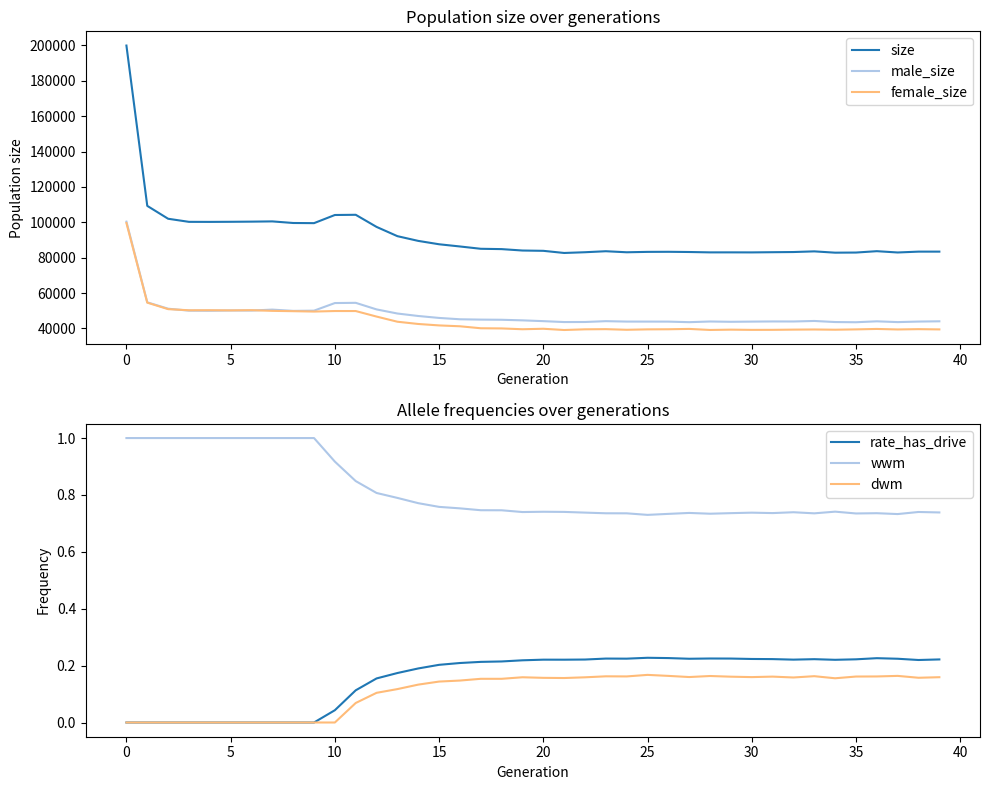

True or false: female_size and size intersect in this chart.

False